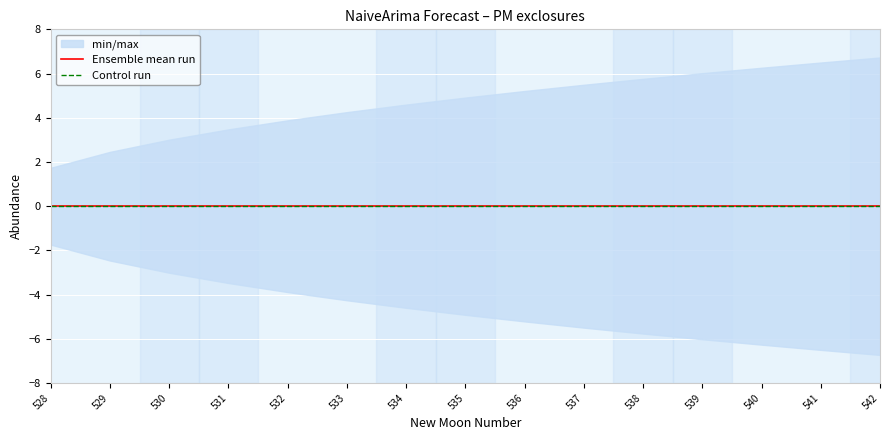

How many data points in upper_pi are above 4?

10